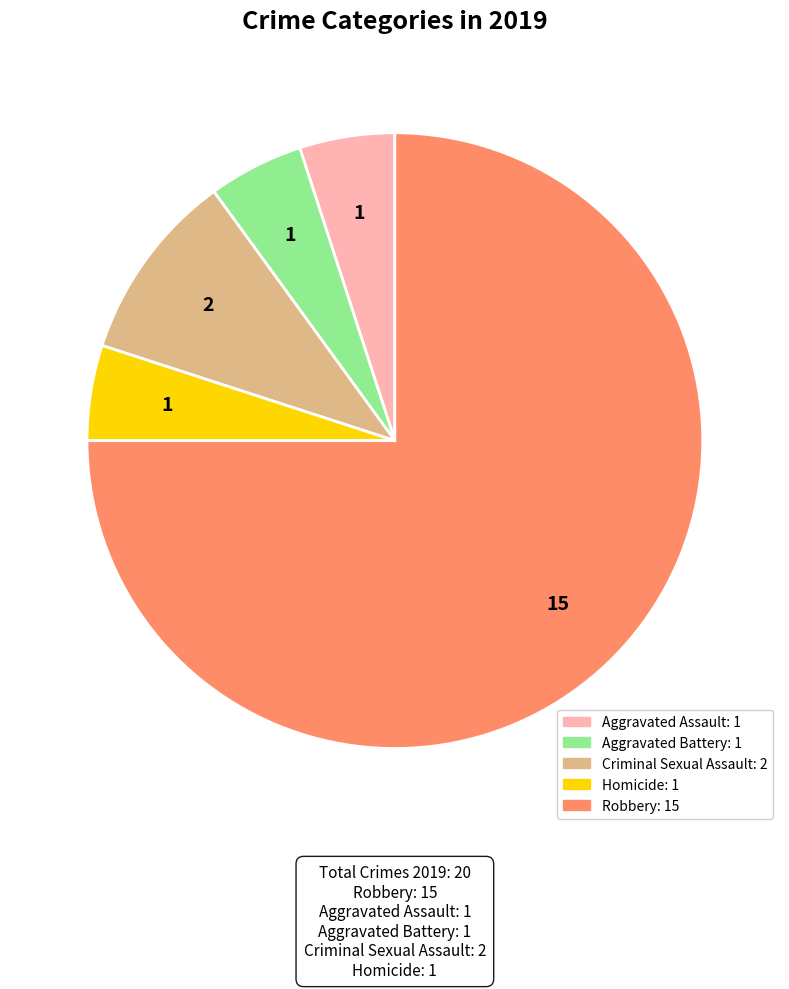

True or false: Aggravated Battery accounts for 5% of the total.

True